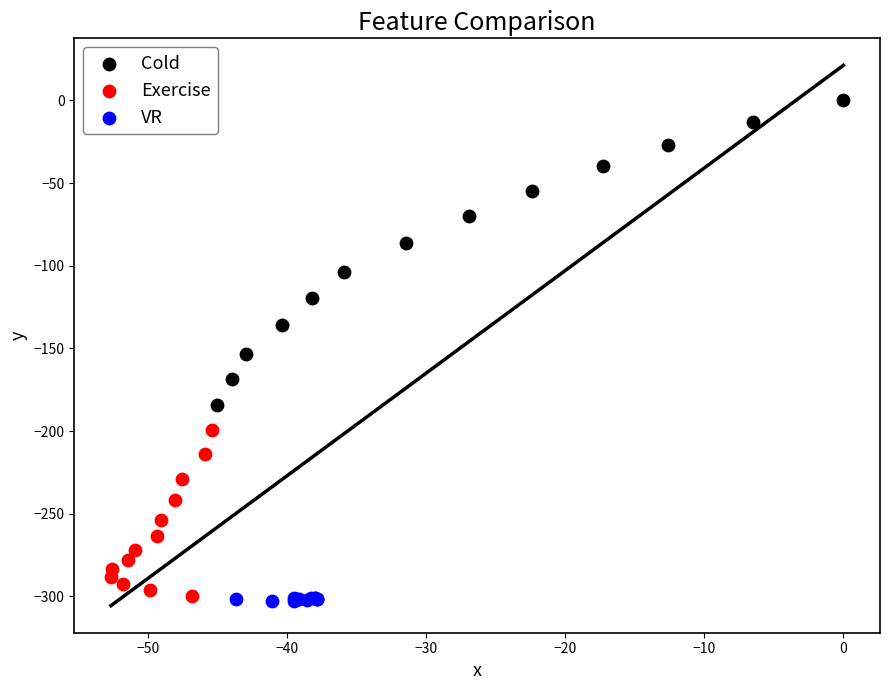

Which series contains the highest Y value?

Cold